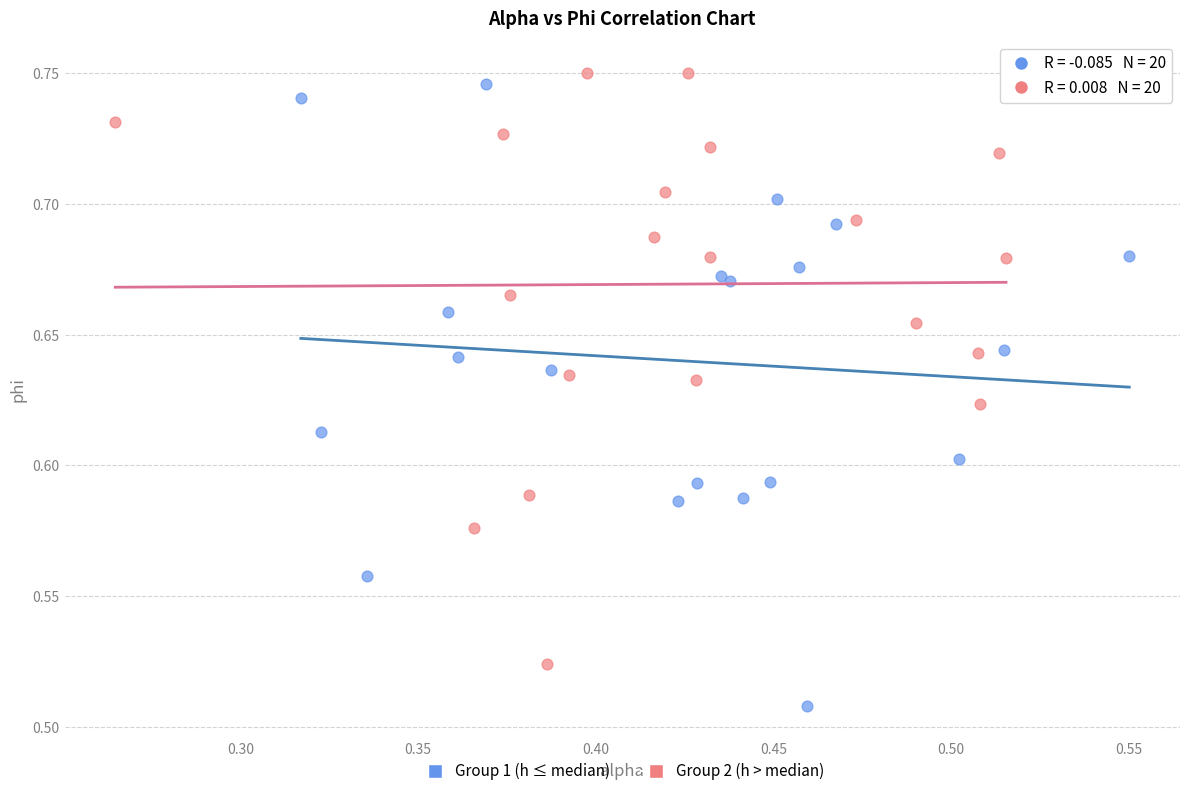

Which series contains the lowest Y value?

Group 1 (h ≤ median)